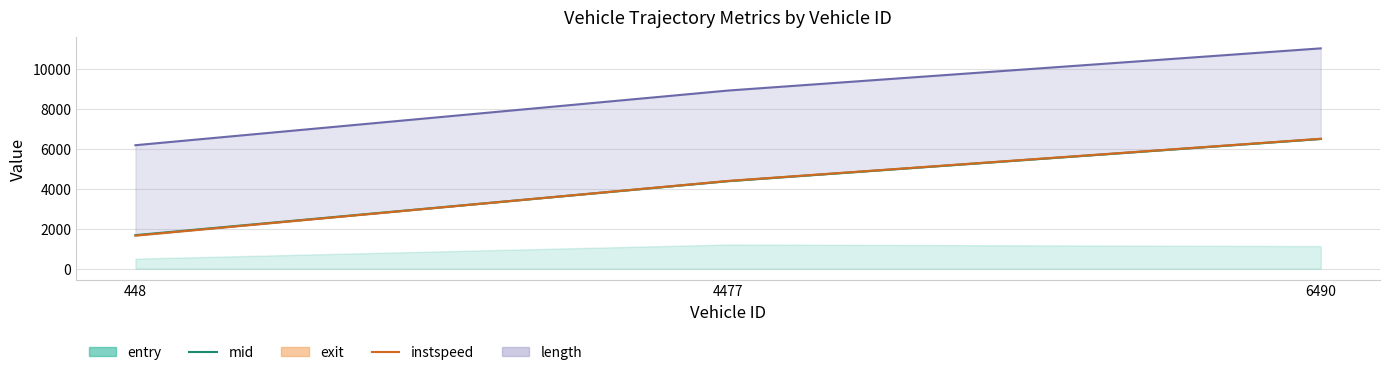

The value of mid at 4477 is 4389.4. True or false?

True